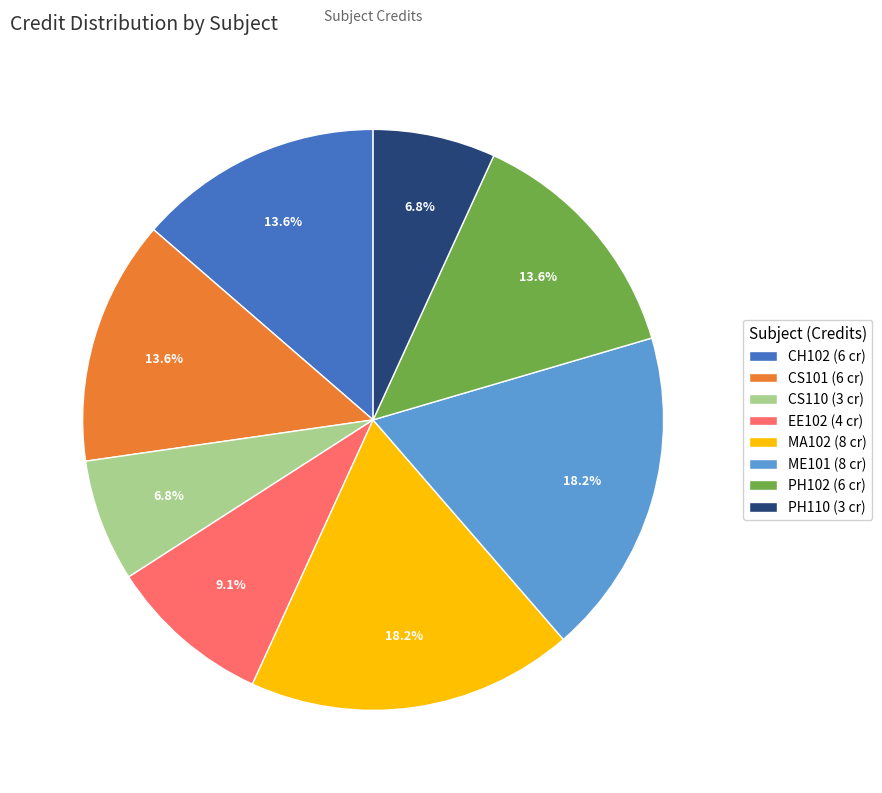

Is there any slice that represents more than half of the pie?

No